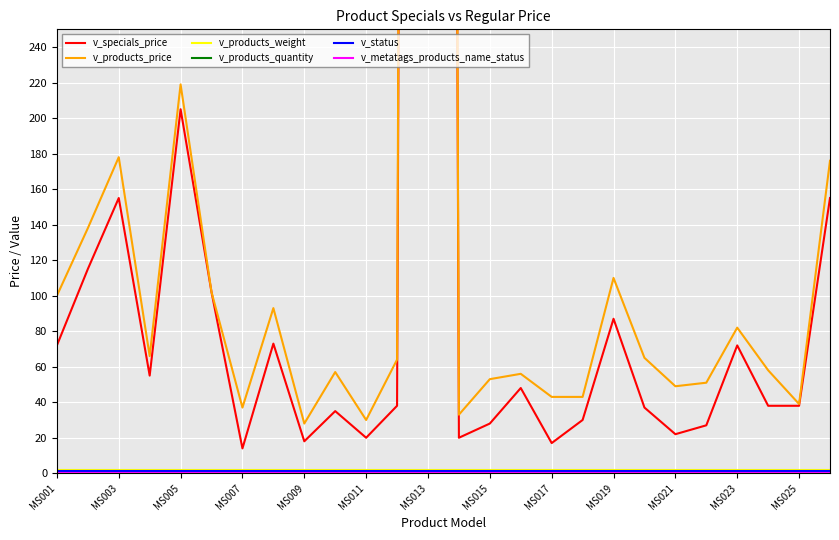

The v_products_weight series shows 3 at MS011. True or false?

False